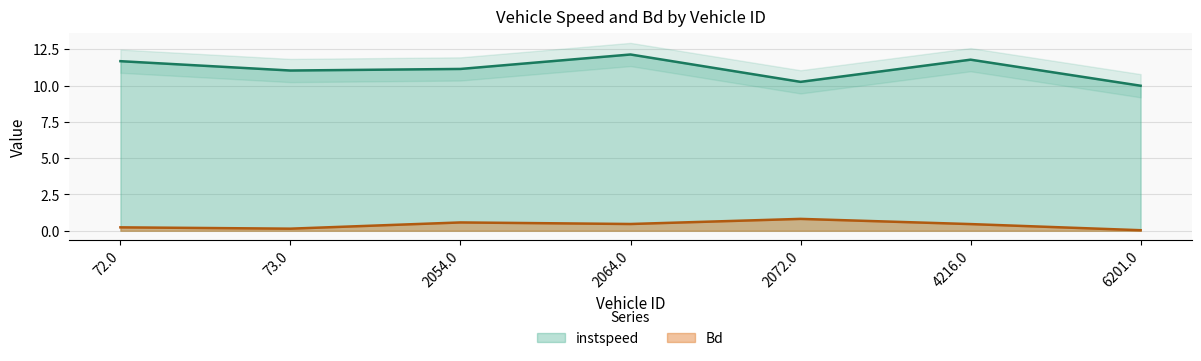

How many data points in instspeed are less than 11?

2